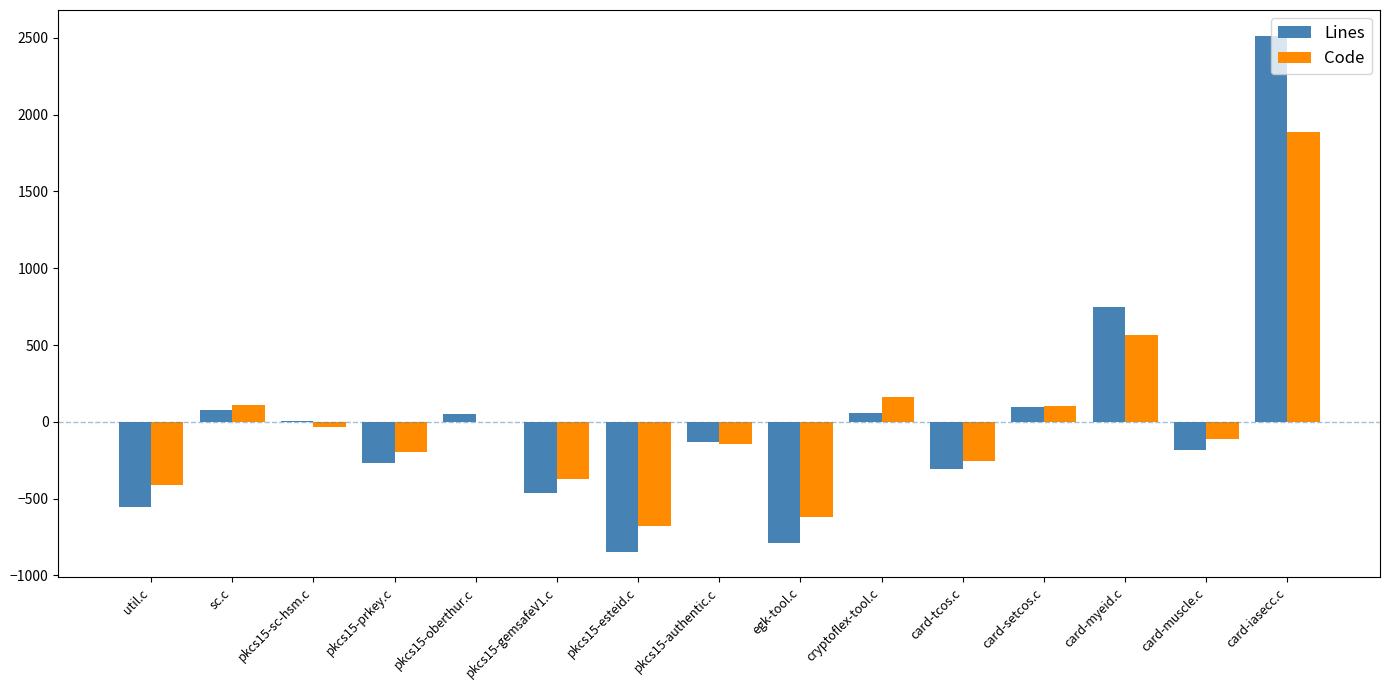

What is the total value across all series at sc.c?

183.7